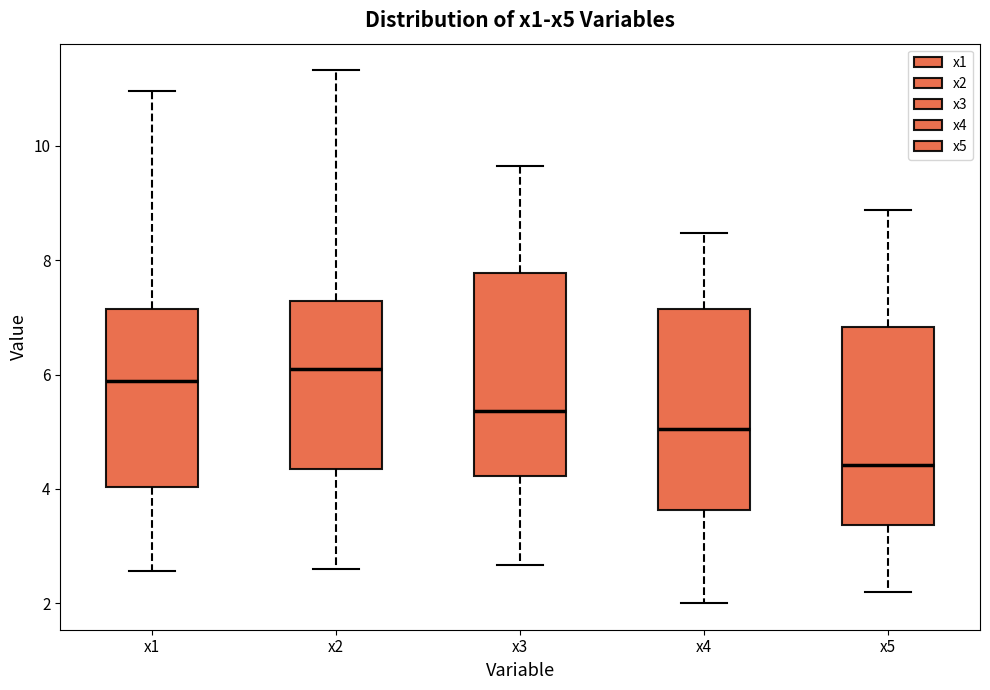

Which box's median line is the lowest?

x5